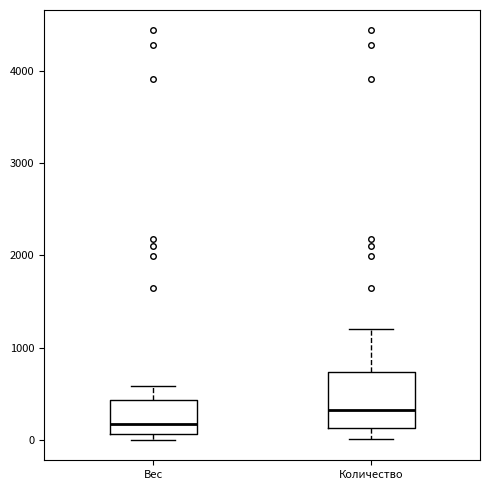

Where is the upper edge of the box for Количество on the y-axis? The values are not printed on the chart, so give them approximately, as read against the axis.

700